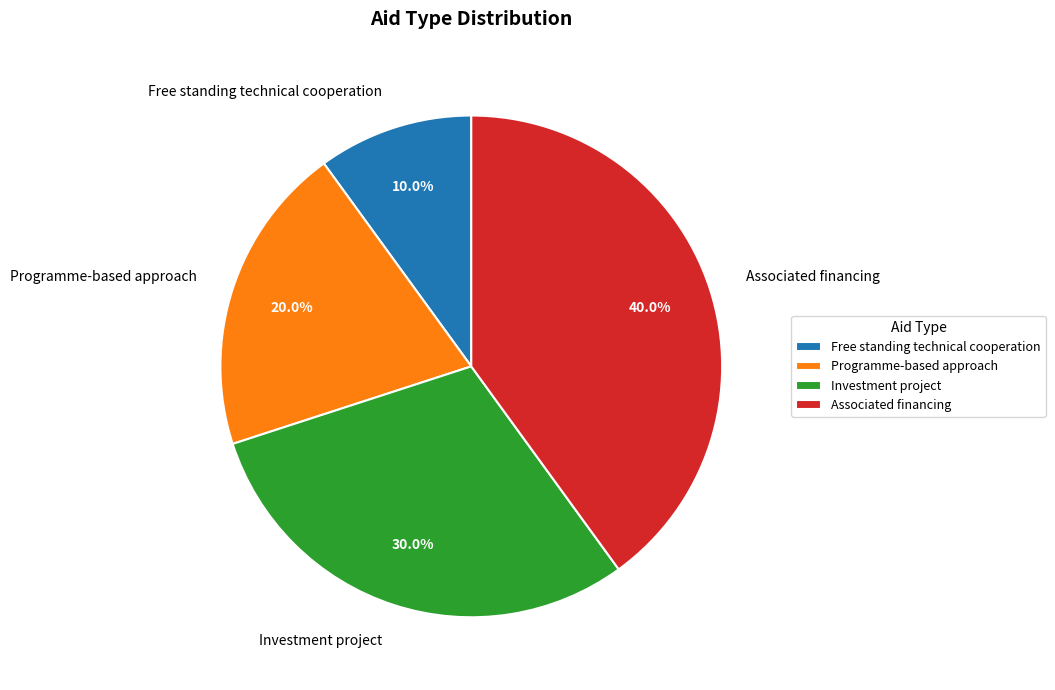

How many segments does this pie chart have?

4